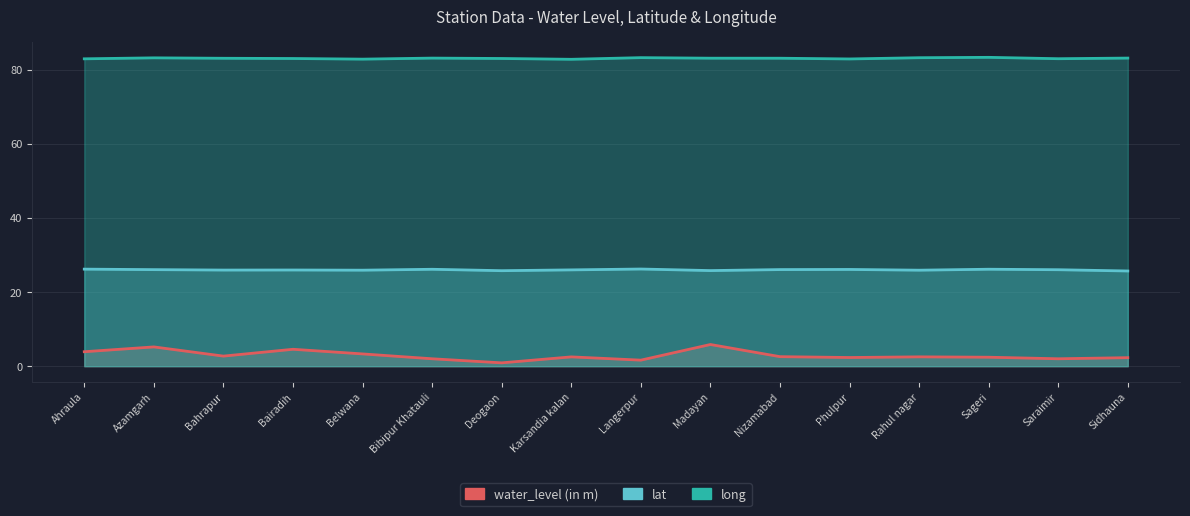

Between Rahul nagar and Belwana, which is larger?

Belwana